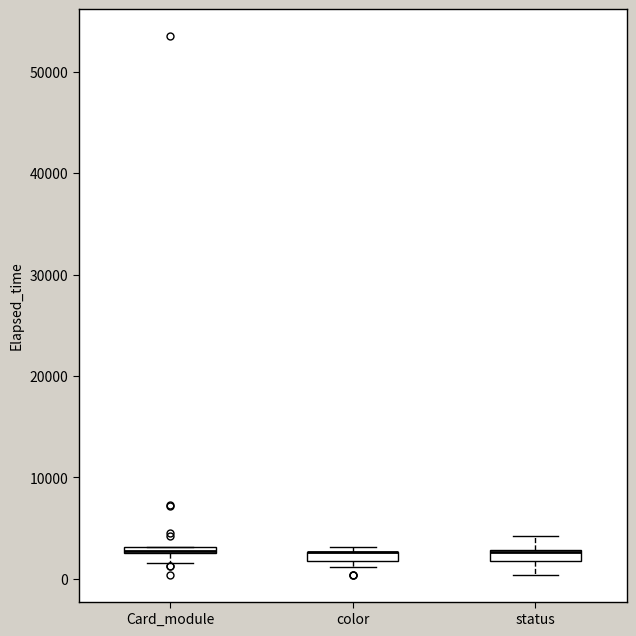

Where is the upper edge of the box for Card_module on the y-axis? The values are not printed on the chart, so give them approximately, as read against the axis.

3000